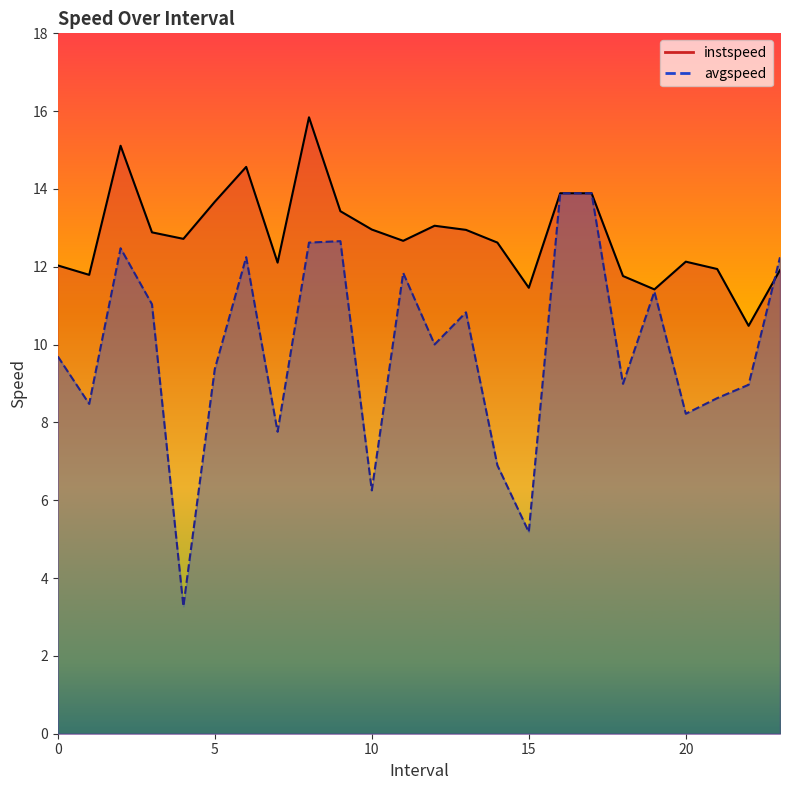

How many intersections are there between avgspeed and instspeed?

1